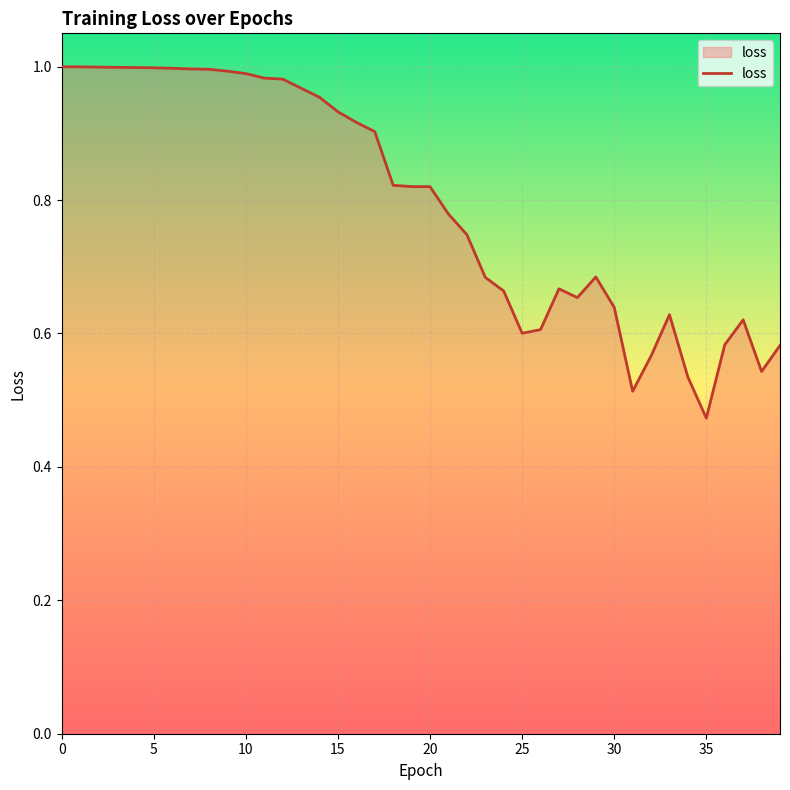

Where is the data nearest to the value 0?

35